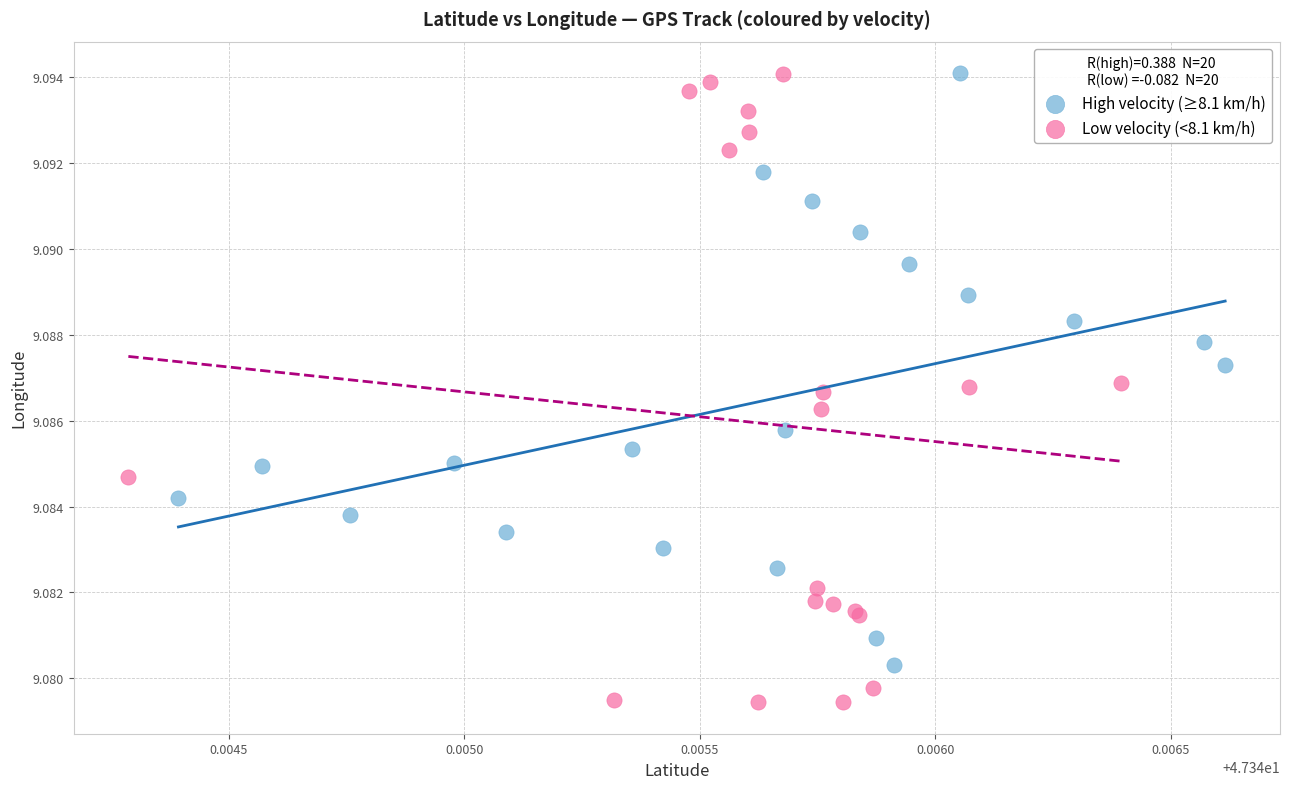

Which series reaches the minimum Y coordinate?

Low velocity (<8.1 km/h)